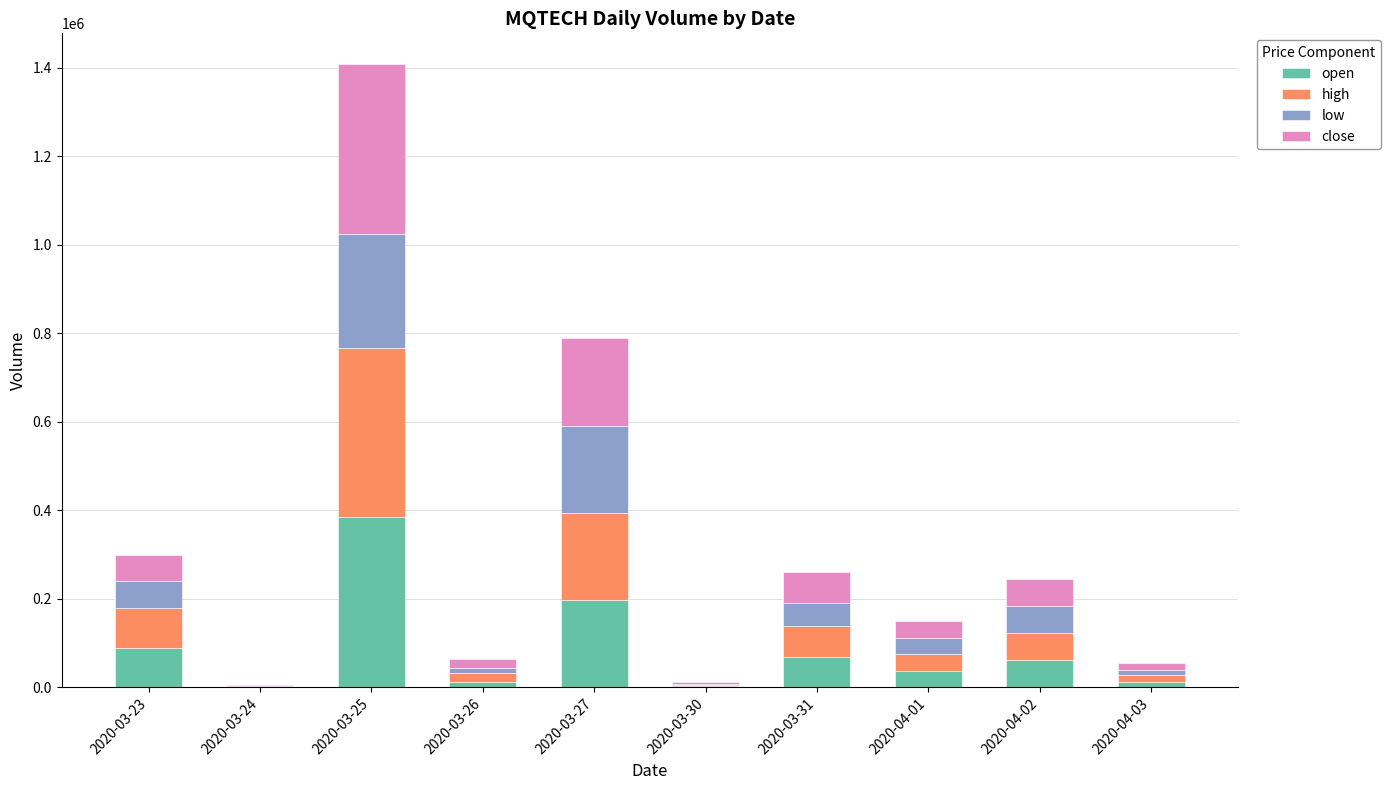

Read the open value at 2020-03-26.

12800.0